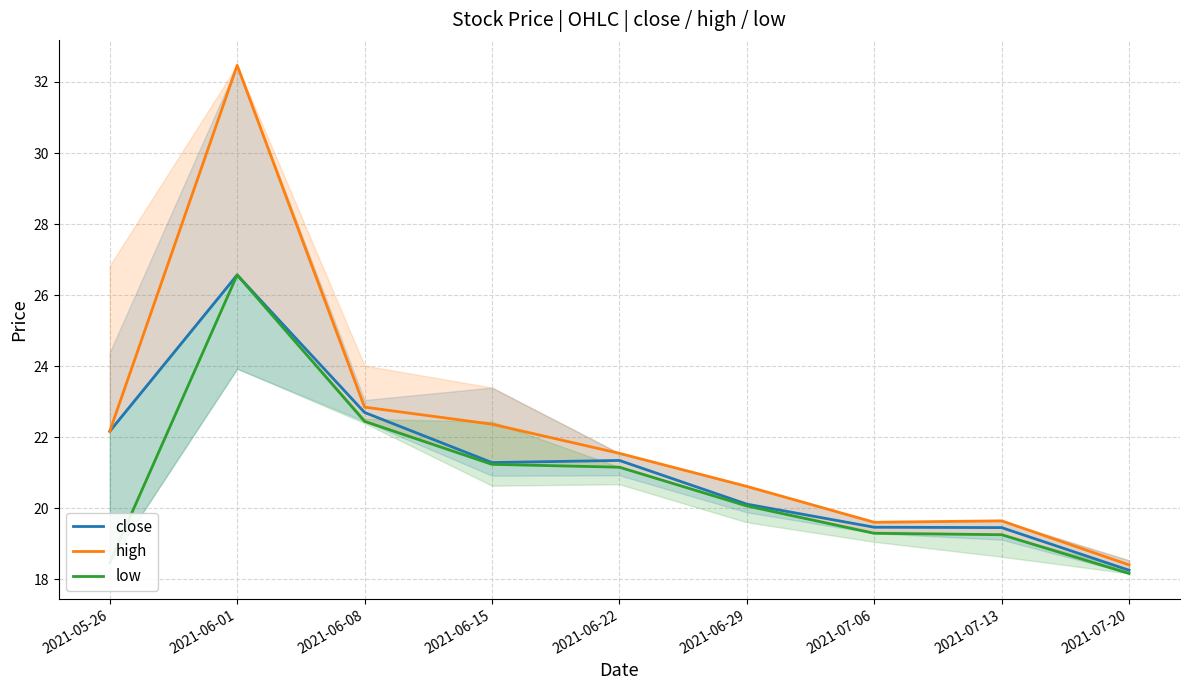

At which label does low reach its minimum?

2021-07-20